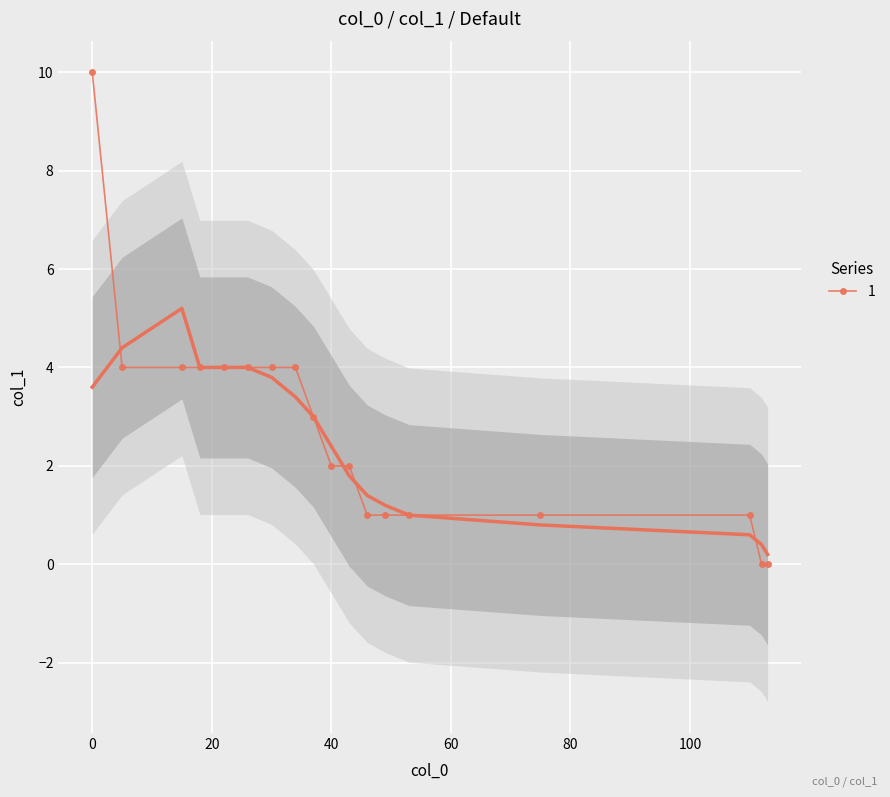

True or false: there are more than 0 points higher than both neighbors.

False